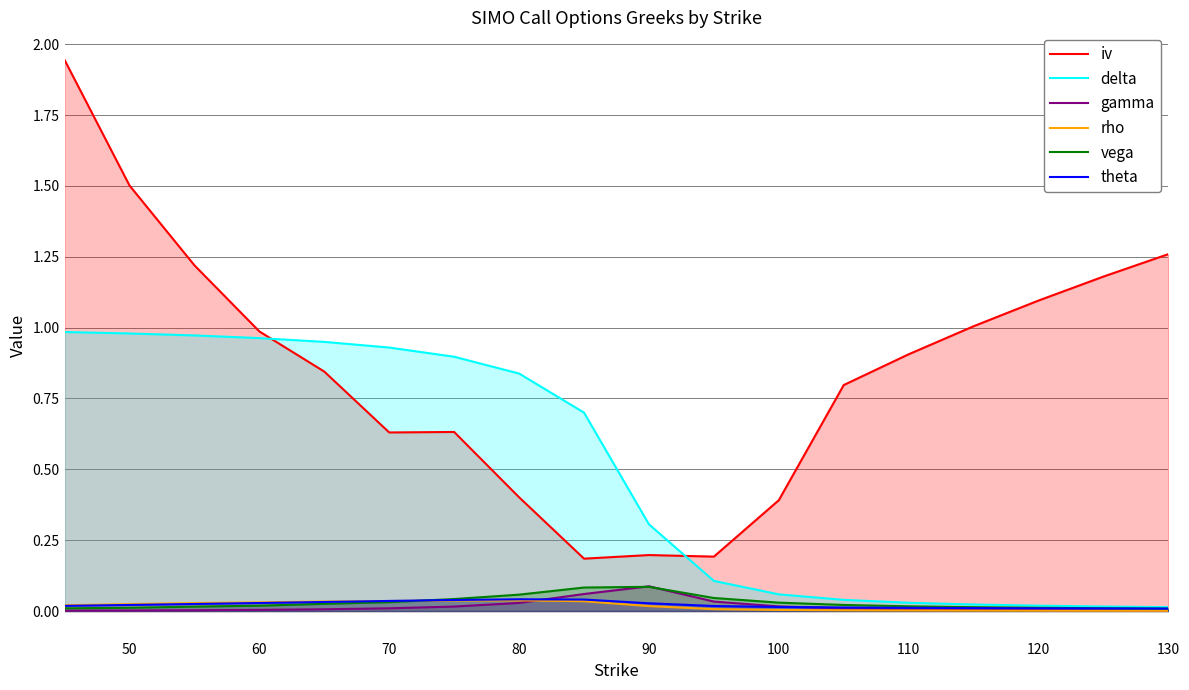

Which series has the largest range (max minus min)?

iv